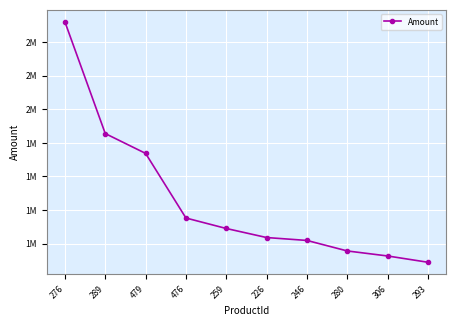

What is the value of the 10th point from the left?

860752